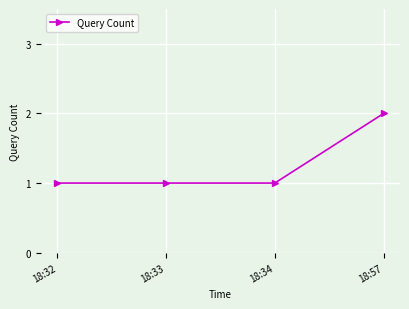

Does the chart display data point markers on the line(s)?

Yes